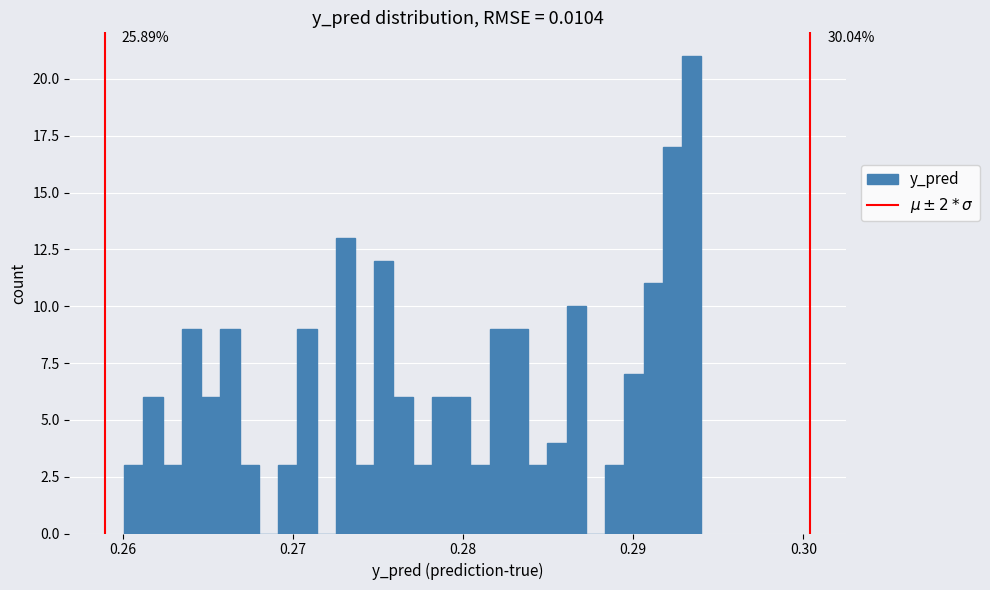

Around what value on the x-axis is the tallest bar? Give the approximate position of its centre, as read against the axis.

0.293